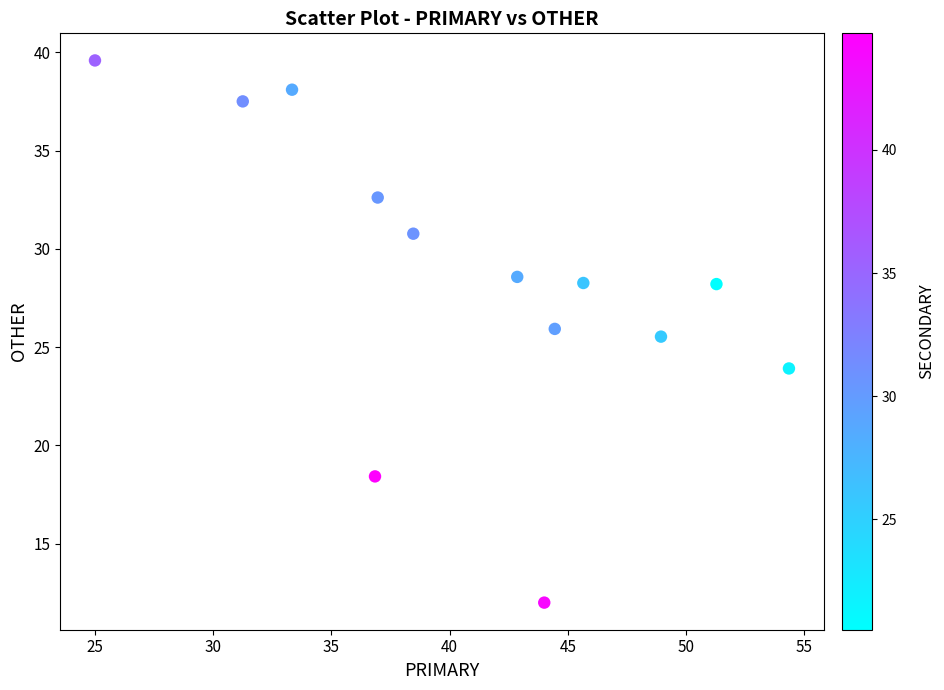

What is the range of X values (max minus min)?

29.3